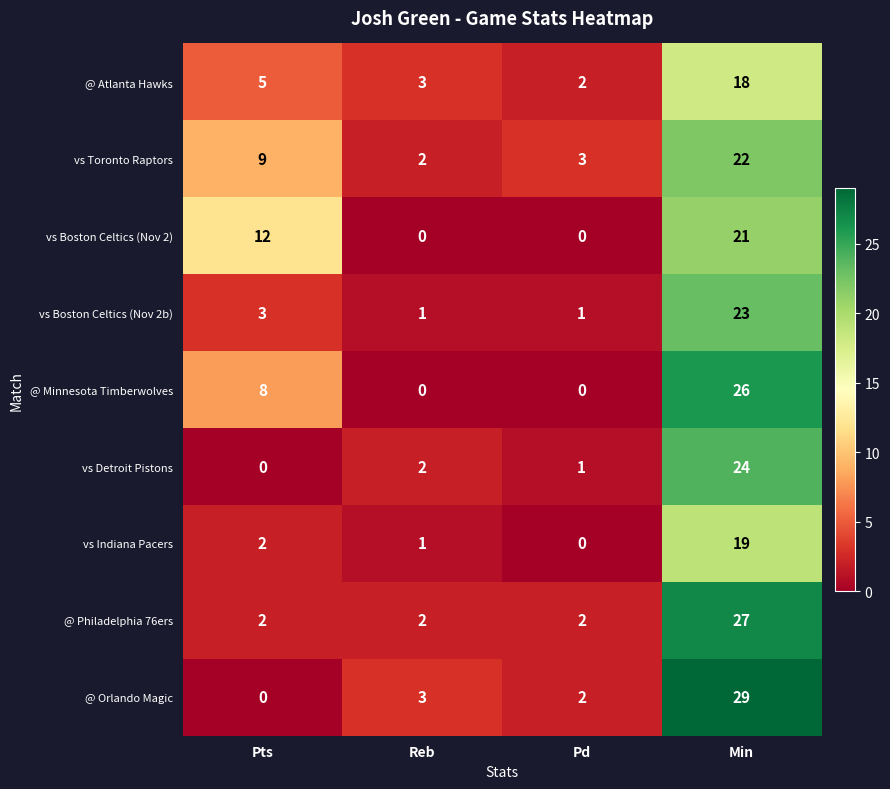

What is the sum of the vs Boston Celtics (Nov 2) values at Min and Reb?

21